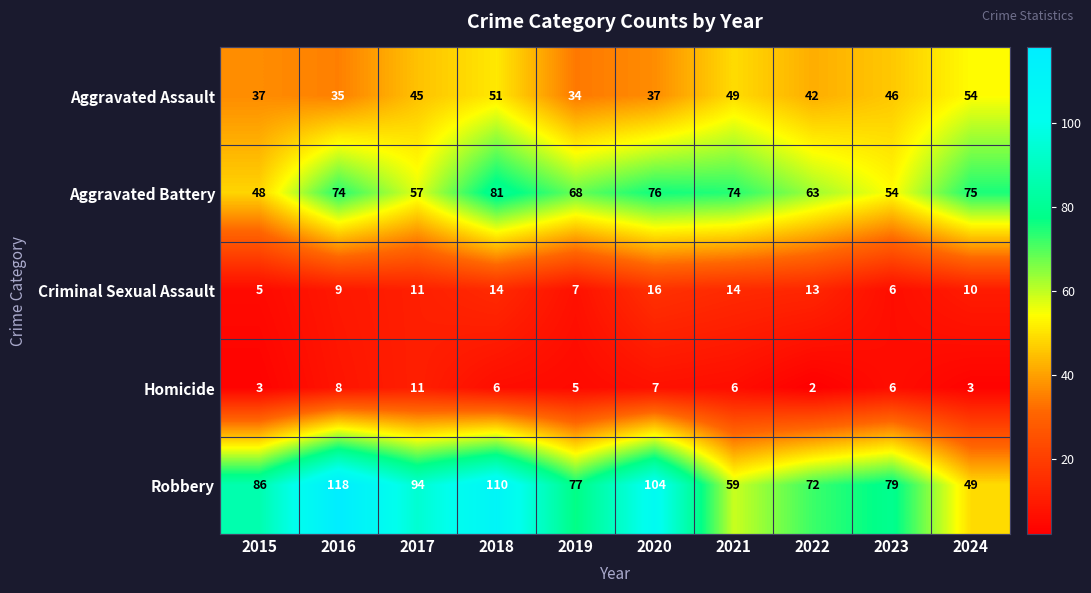

The Criminal Sexual Assault series shows 3 at 2016. True or false?

False